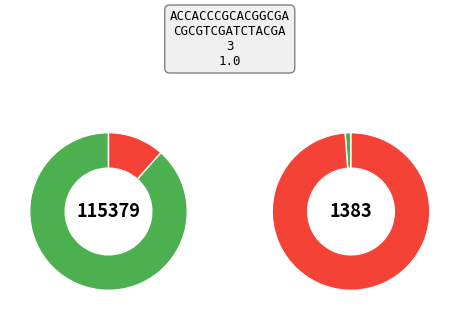

To the nearest percent, what percentage of the pie is count?

89%